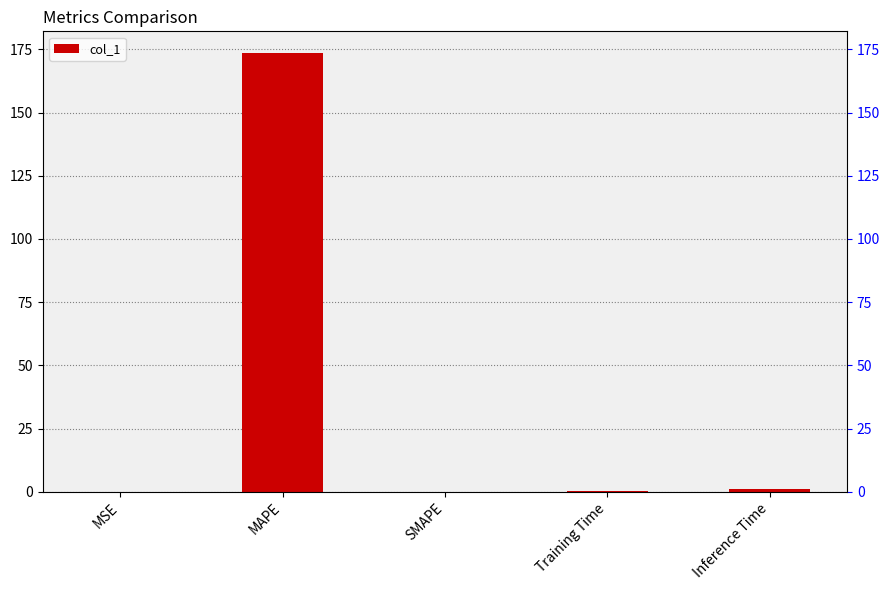

Which label corresponds to the smallest value in the chart?

SMAPE